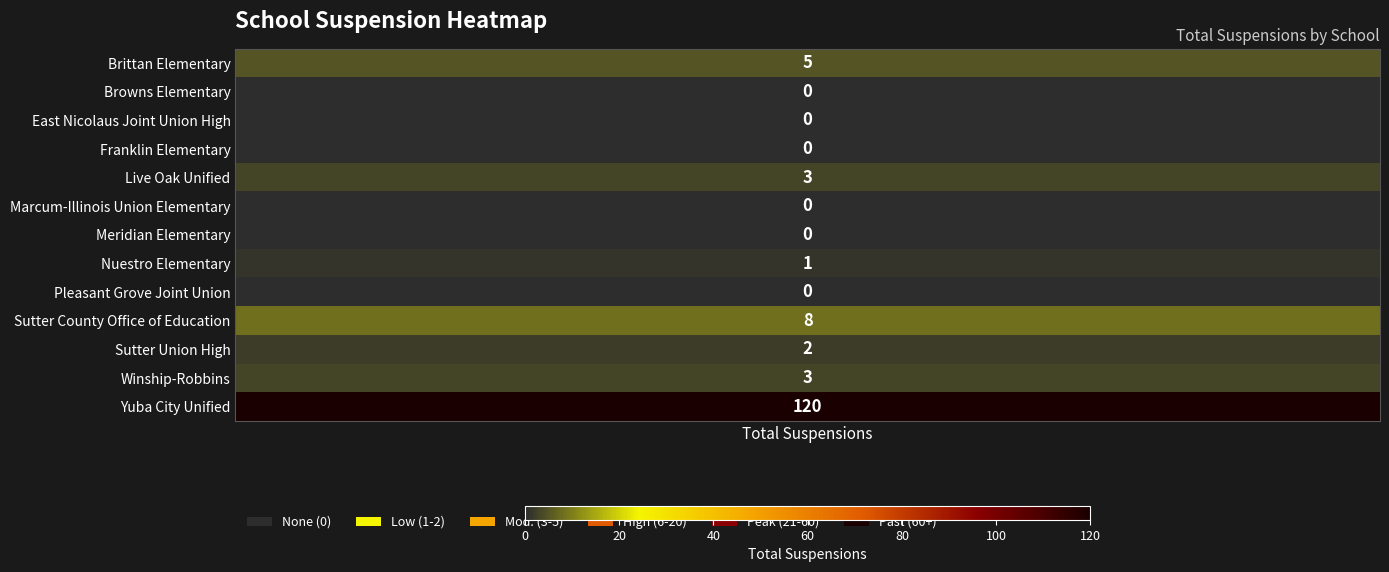

What is the difference between the values at Sutter Union High and Sutter County Office of Education?

6